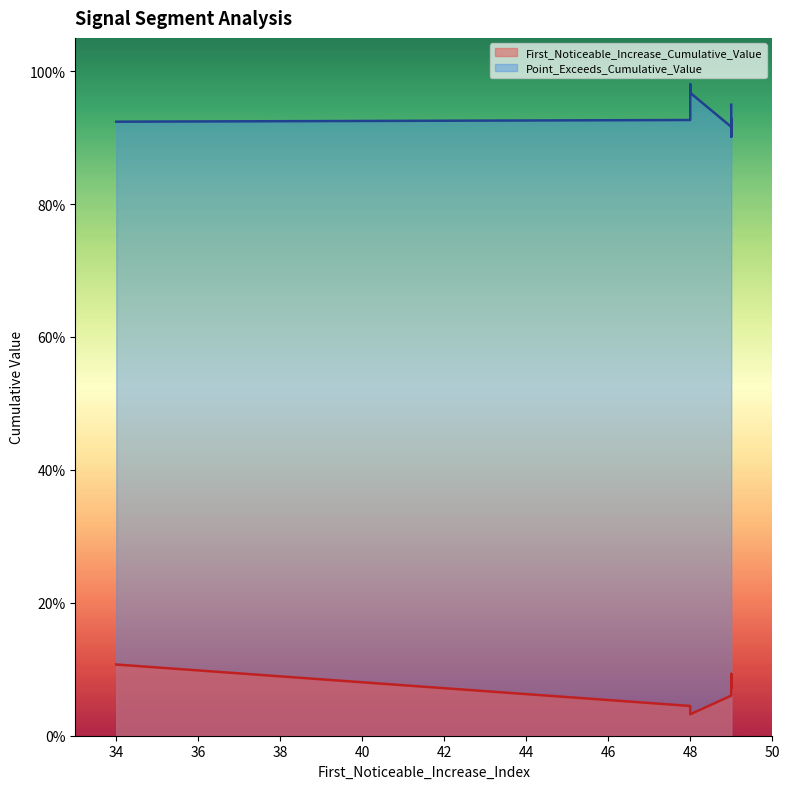

True or false: First_Noticeable_Increase_Cumulative_Value and Point_Exceeds_Cumulative_Value intersect in this chart.

False